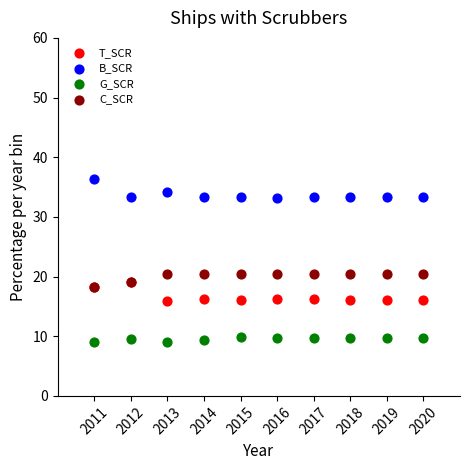

What are all the series names shown in the legend?

T_SCR, B_SCR, G_SCR, C_SCR